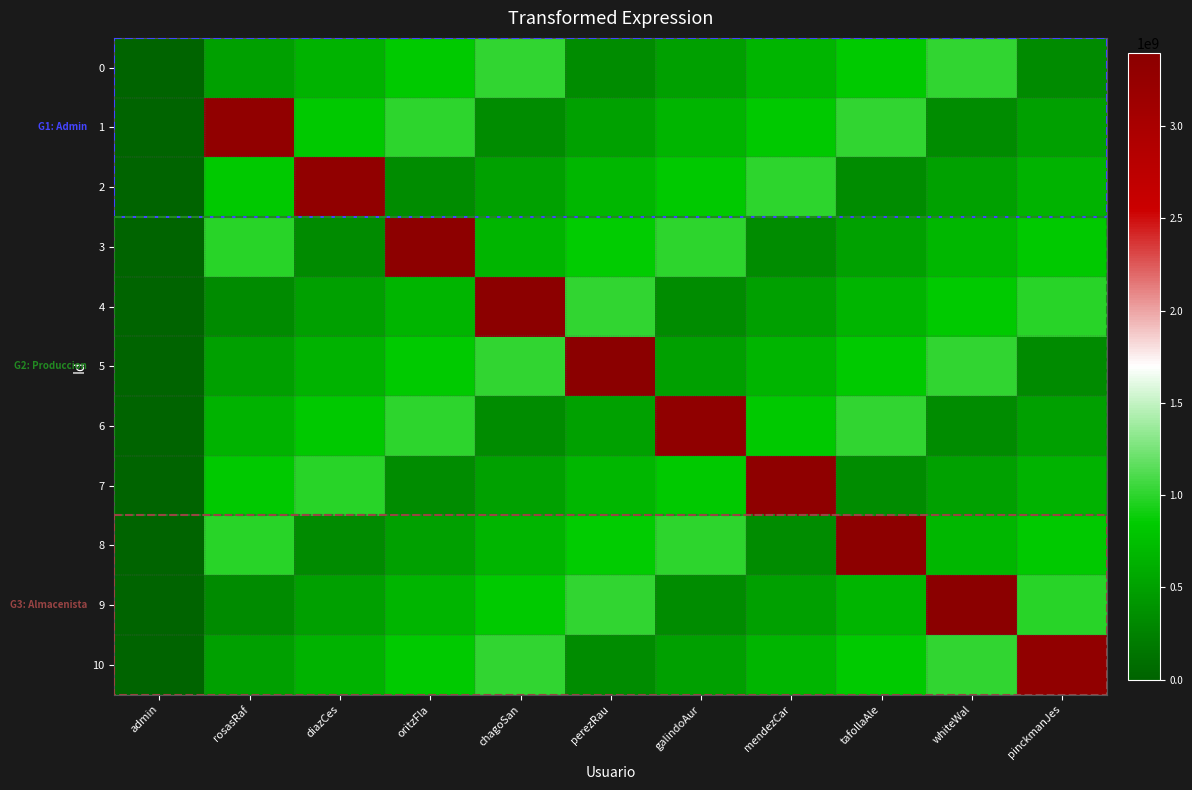

At how many categories does at least one series exceed 986356165?

10